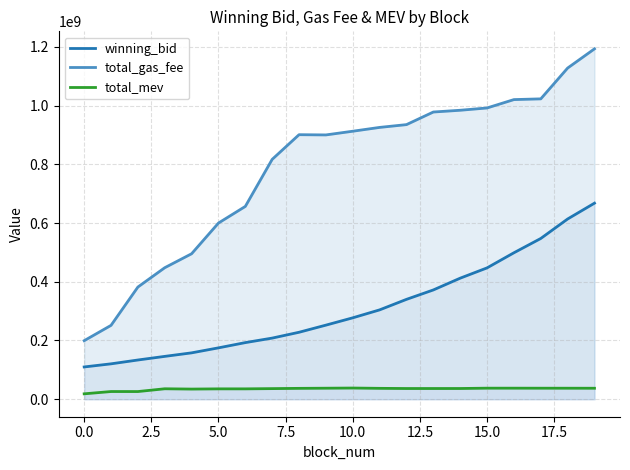

At which category is the sum across all series the highest?

19